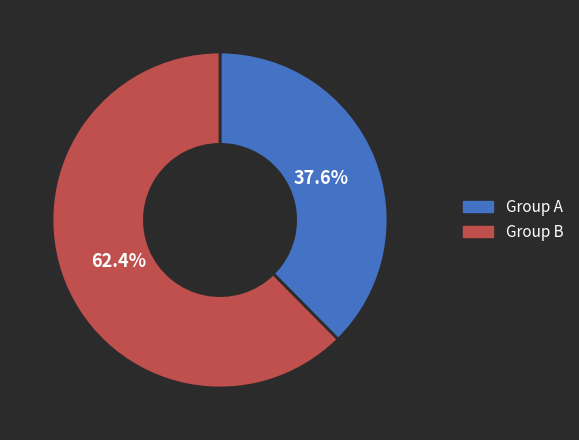

To the nearest percent, what is the average slice percentage?

50%